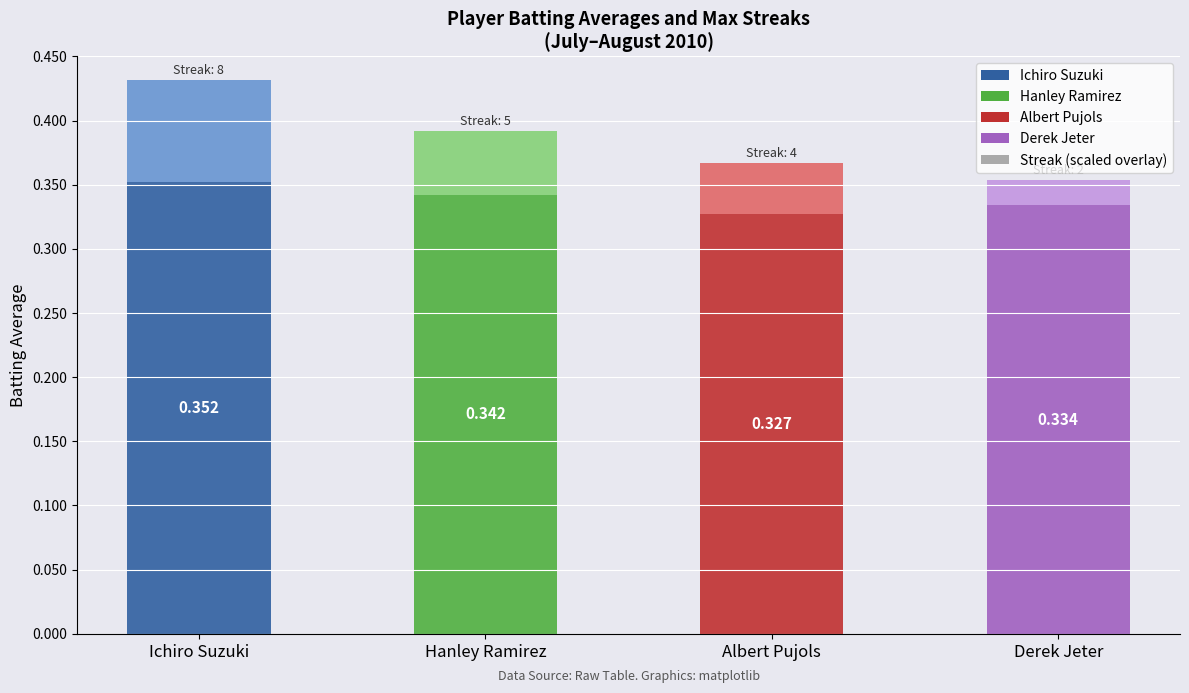

At which category is the sum across all series the highest?

Ichiro Suzuki